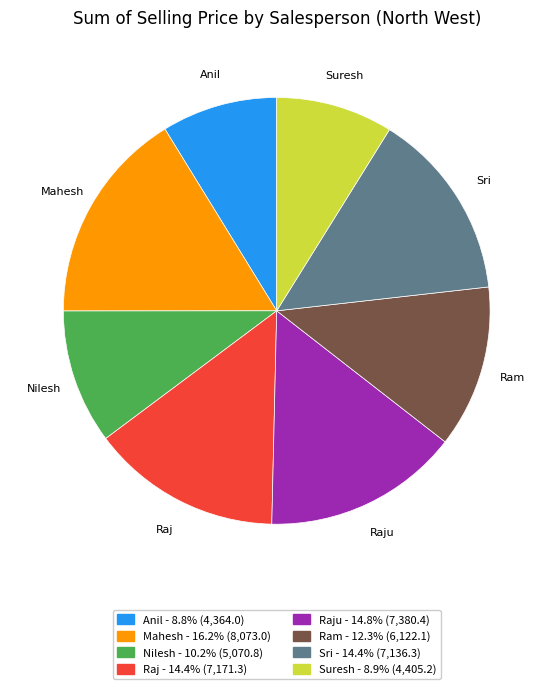

Is there any slice that represents more than half of the pie?

No